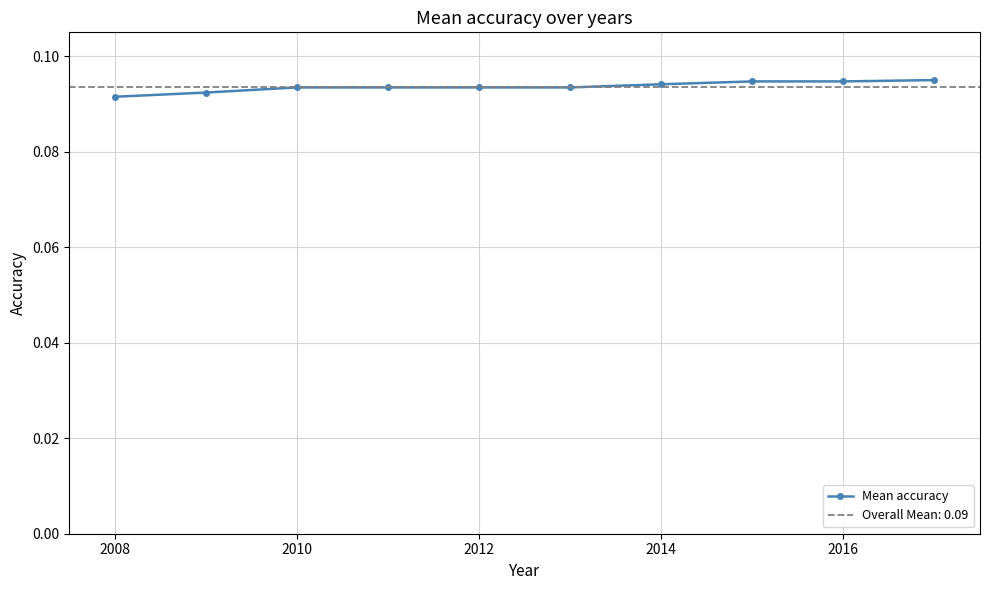

How many Mean accuracy values are between 0 and 1?

10